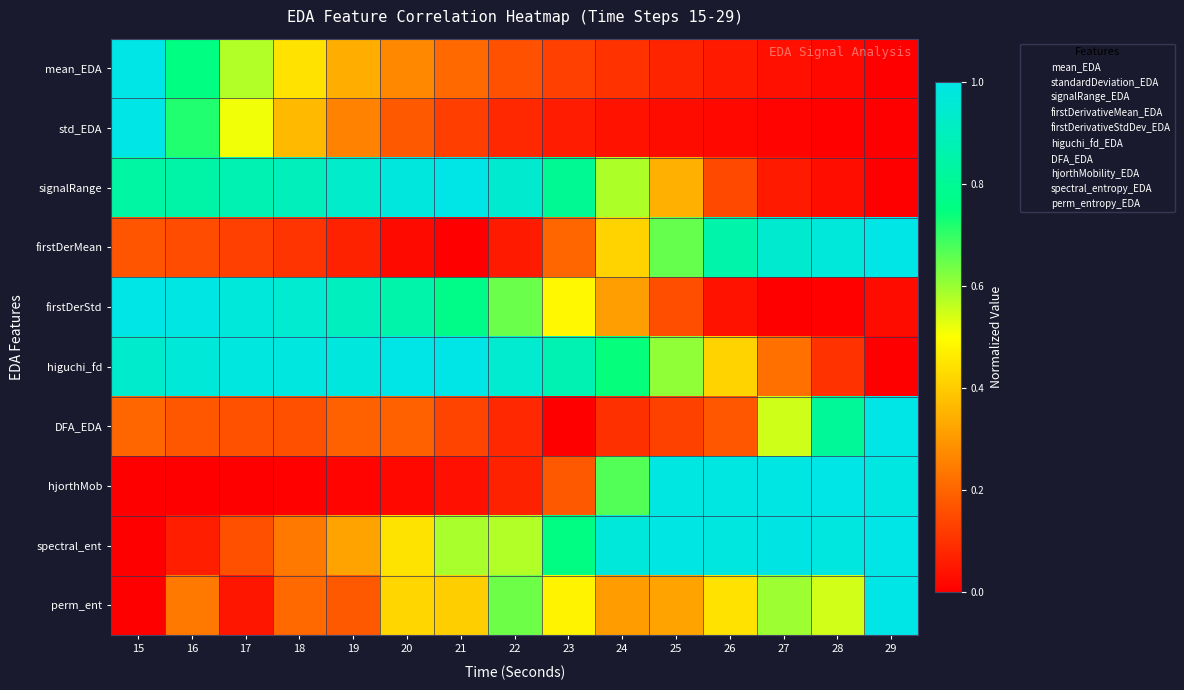

Between 26 and 18, which is larger?

18